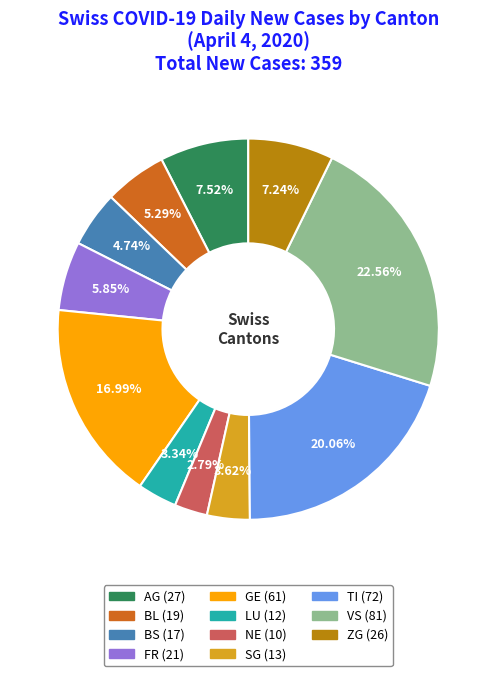

Count the number of slices in the pie.

11